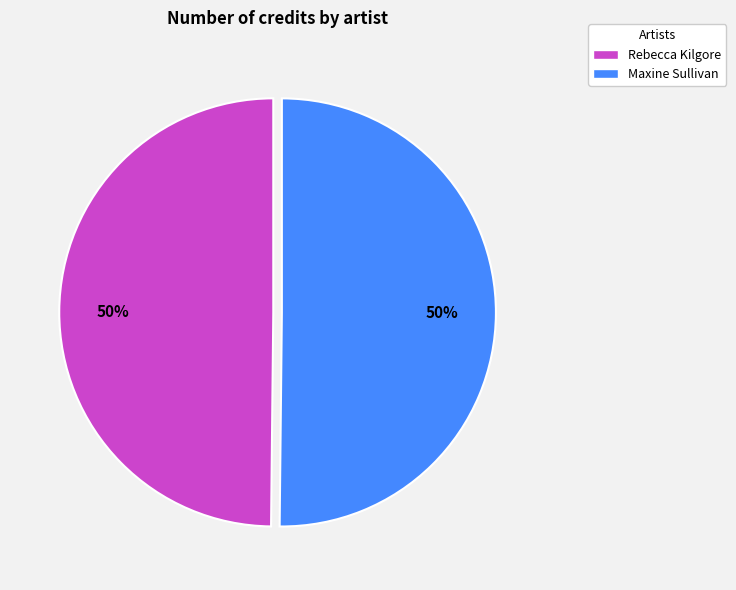

What is the ratio of the value at Rebecca Kilgore to the value at Maxine Sullivan?

1.0